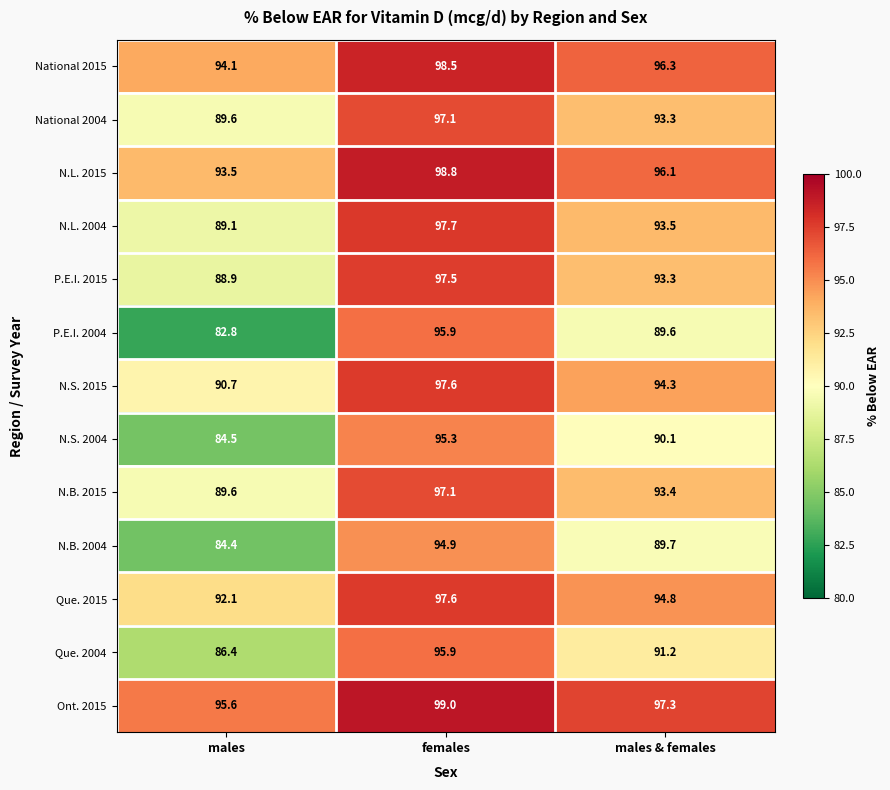

The value of N.L. 2004 at females is 97.7. True or false?

True